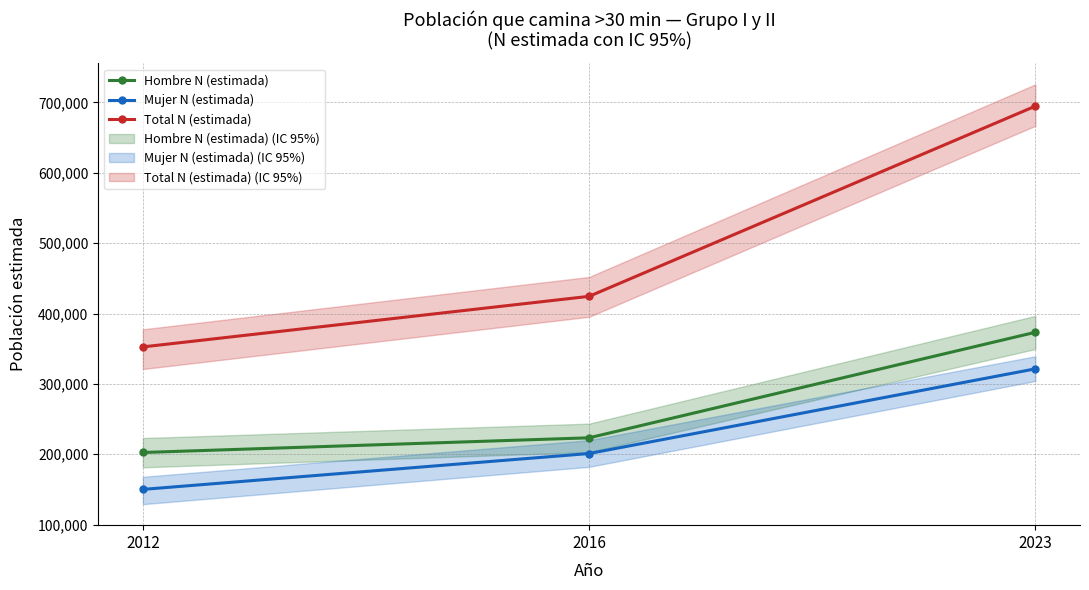

List the series in order of their overall mean, lowest first.

Mujer N (estimada), Hombre N (estimada), Total N (estimada)